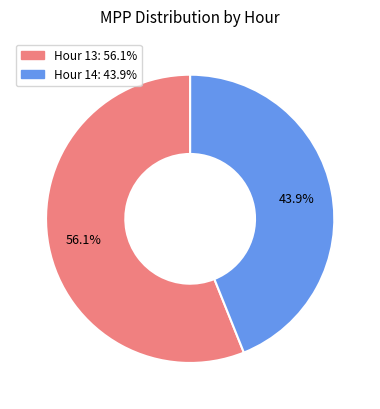

Is there a majority slice in this chart?

Yes